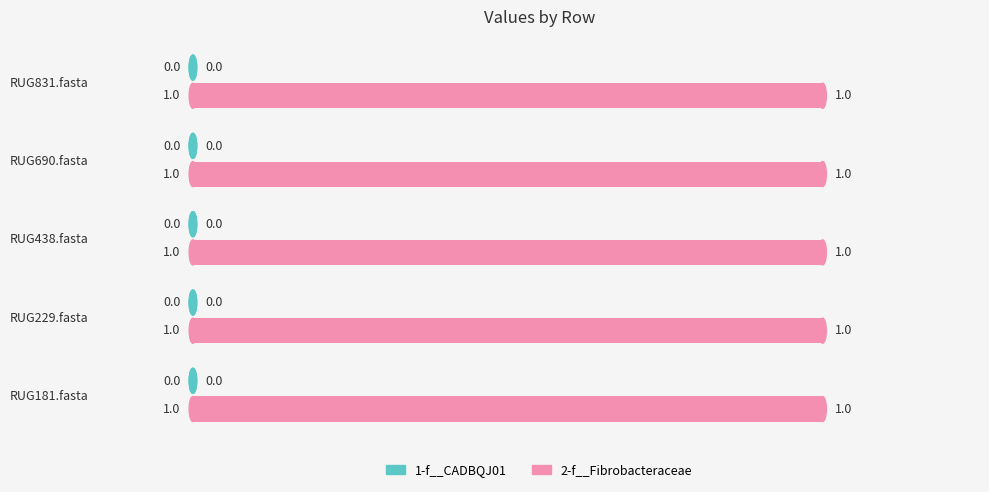

What is the label of the 5th bar from the left?

RUG831.fasta